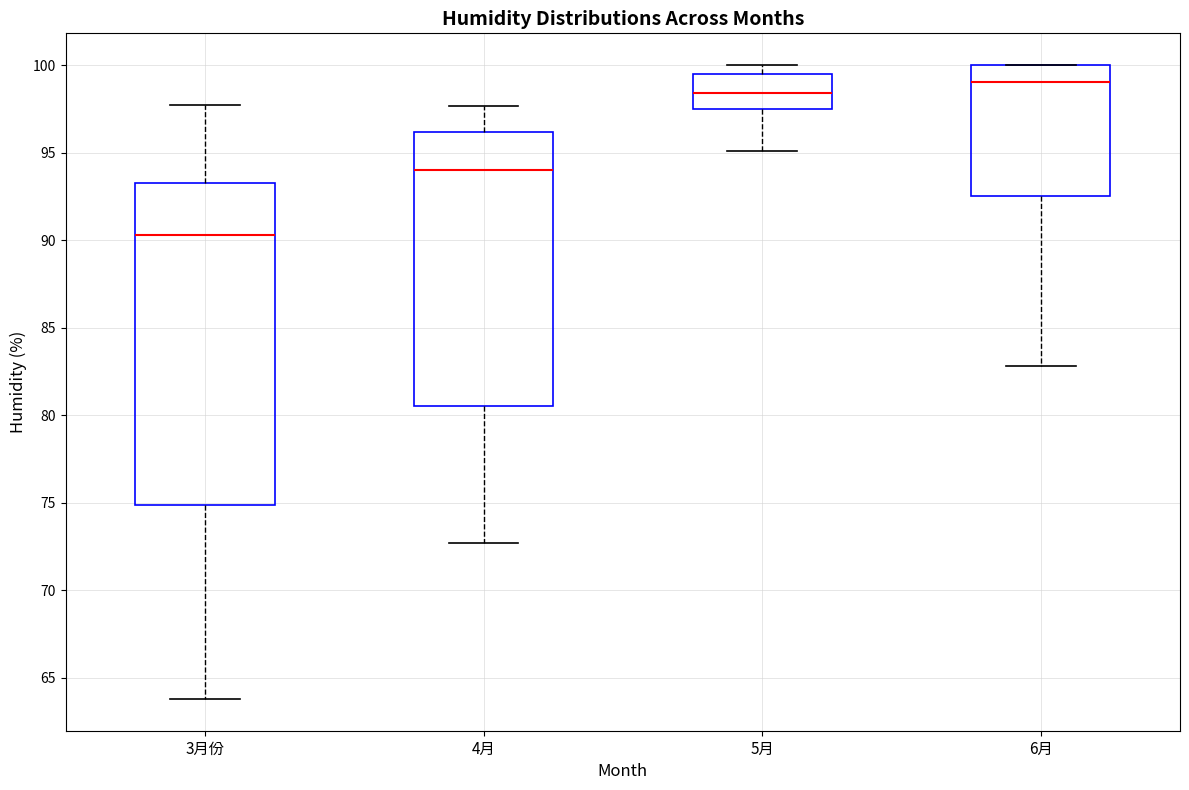

Which box's median line is the highest?

6月